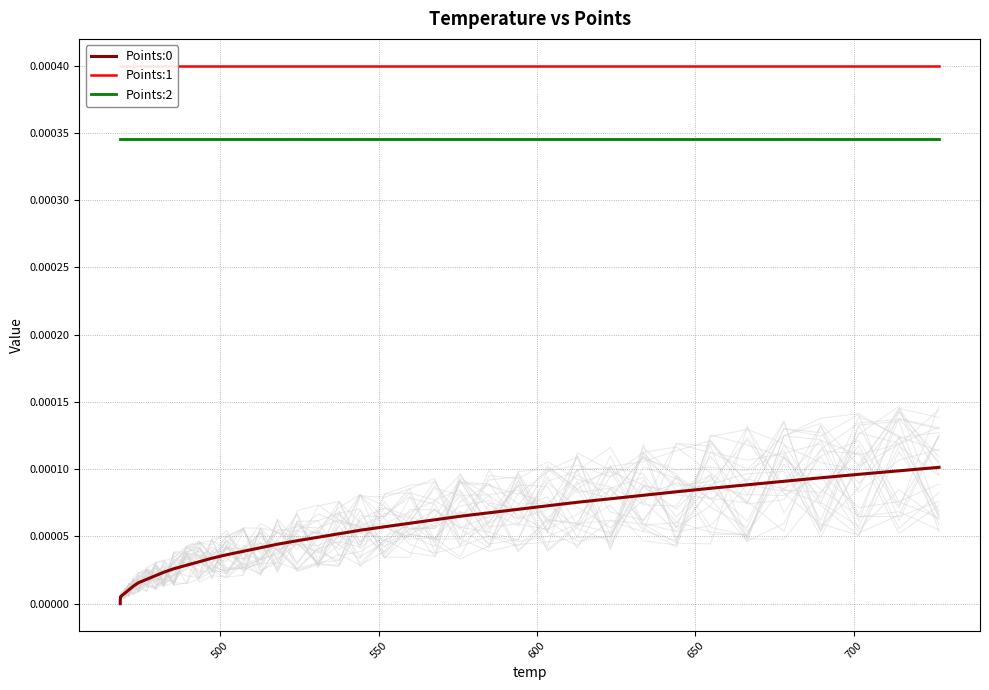

True or false: Points:2 and Points:0 cross at least once.

False